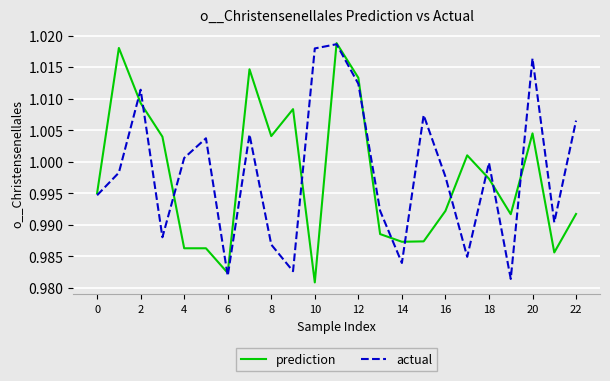

List the series in order of their overall mean, highest first.

actual, prediction